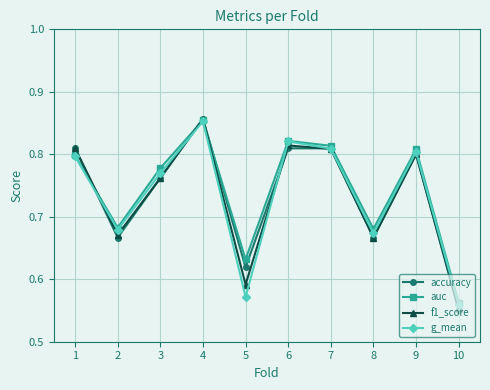

Which series changed the most between 2 and 10?

g_mean